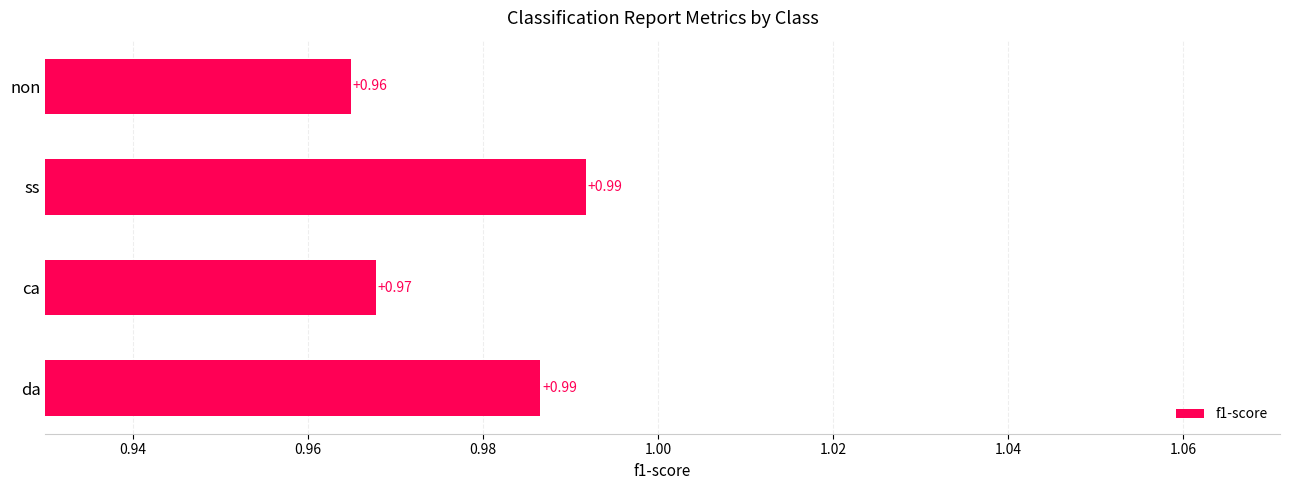

How many categories are shown in the chart?

4